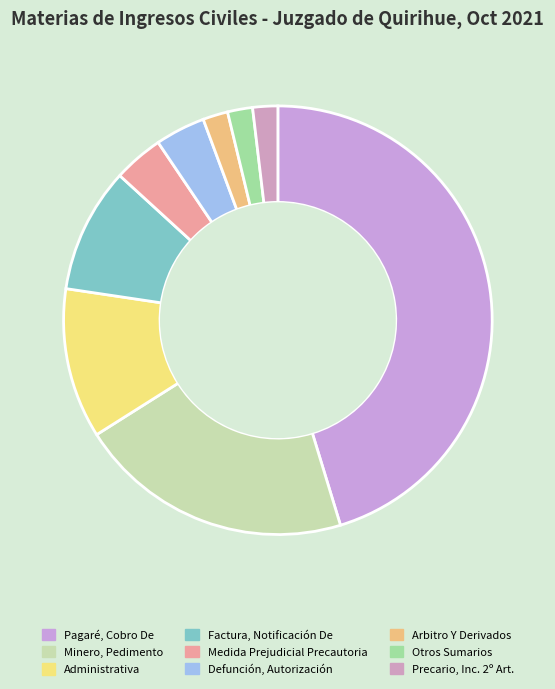

Between Otros Sumarios and Pagaré, Cobro De, which is larger?

Pagaré, Cobro De